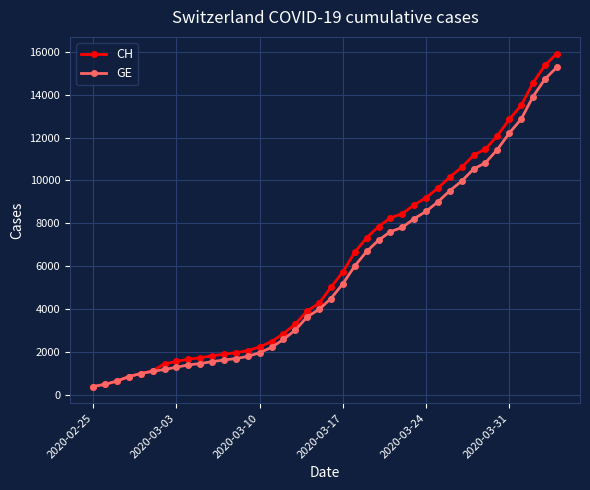

What is the value of the CH point at the 6th from the left?

1113